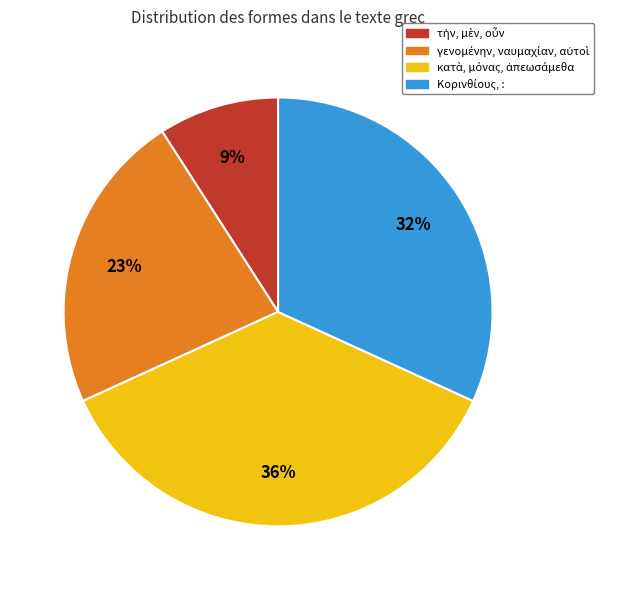

Is there any slice that represents more than half of the pie?

No